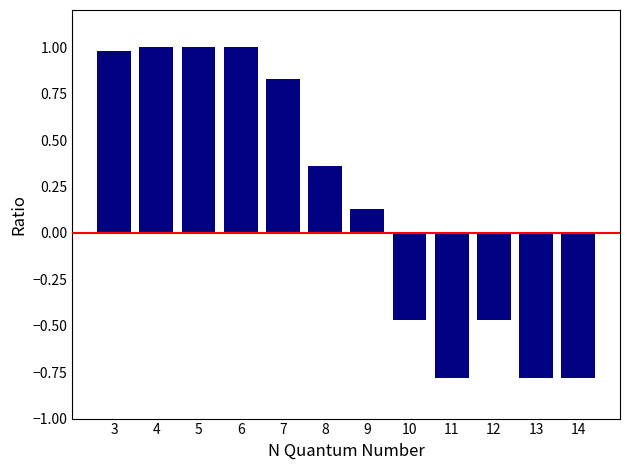

What is the smallest value displayed?

-0.8